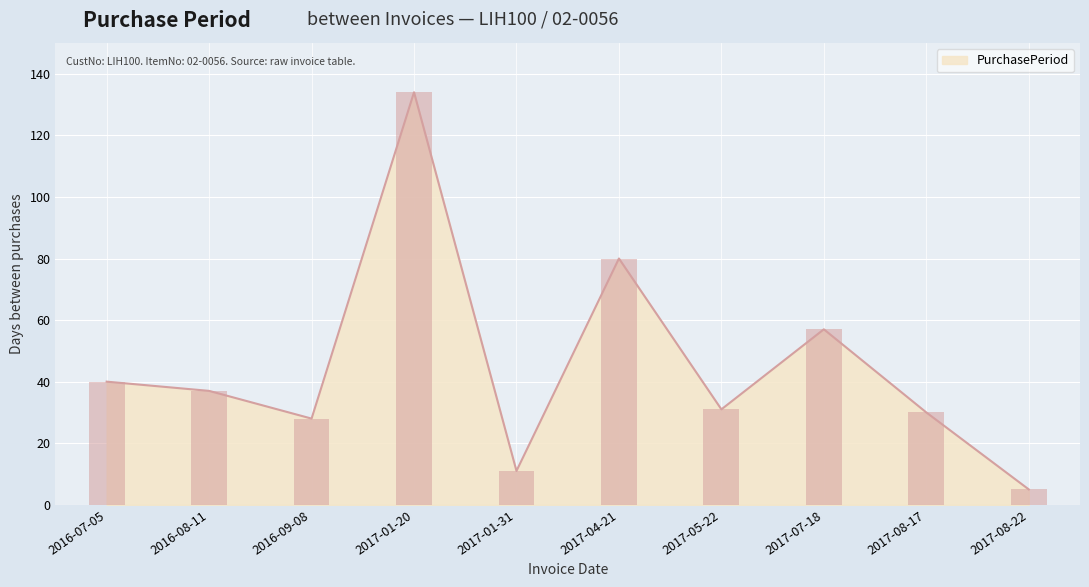

Between 2016-09-08 and 2017-08-17, which is larger?

2017-08-17